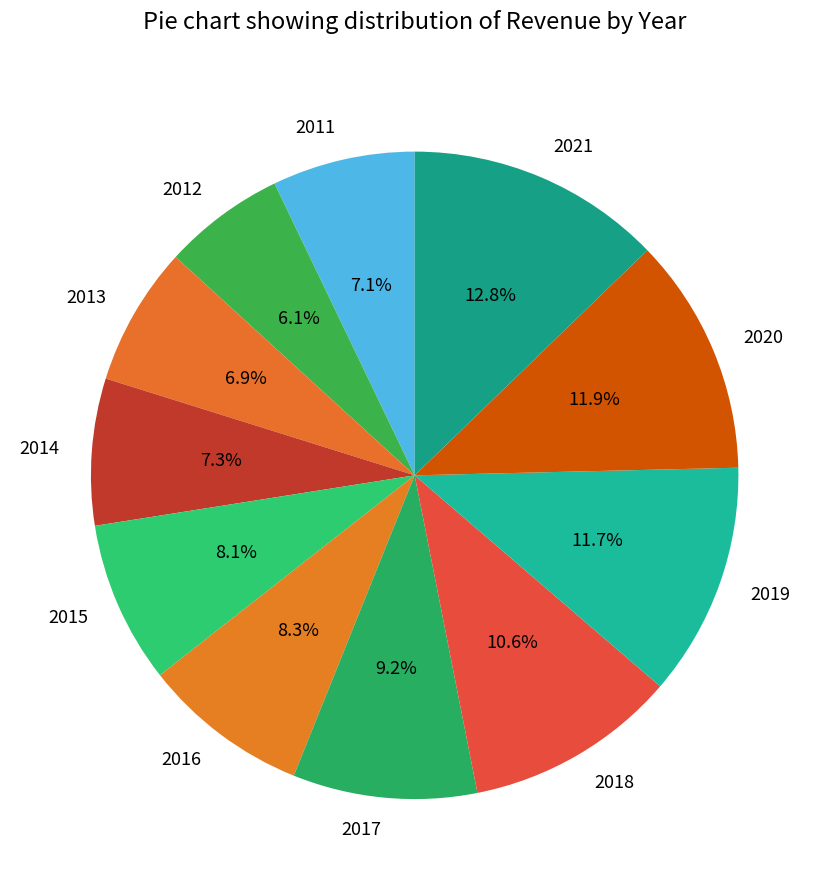

Between 2012 and 2011, which is larger?

2011